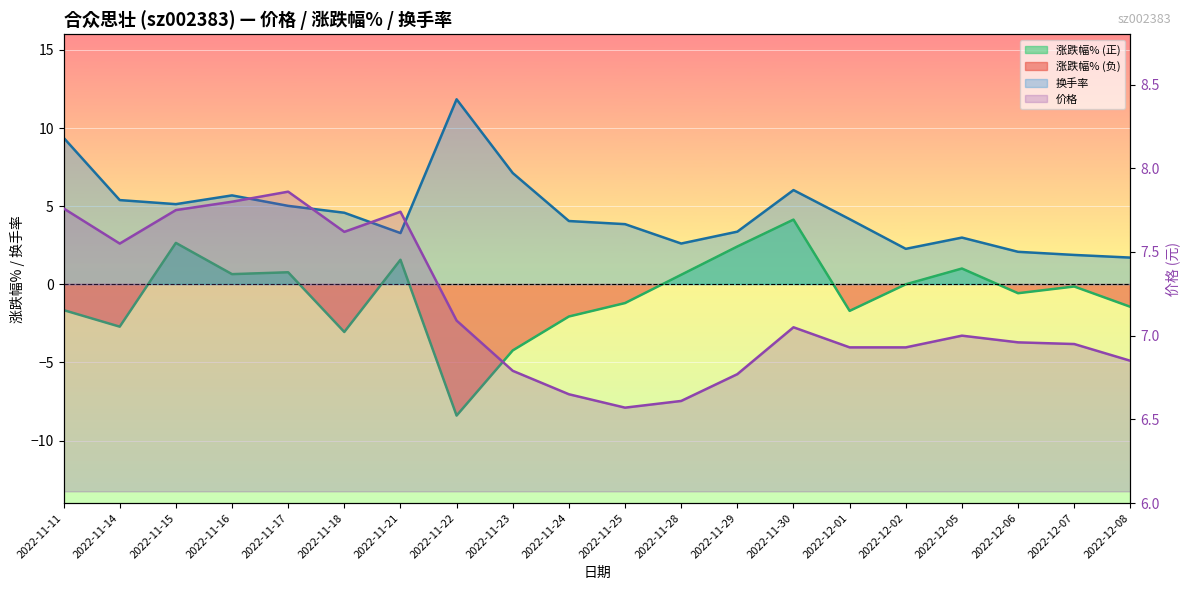

Which category has the lowest value in the 价格 series?

2022-11-25